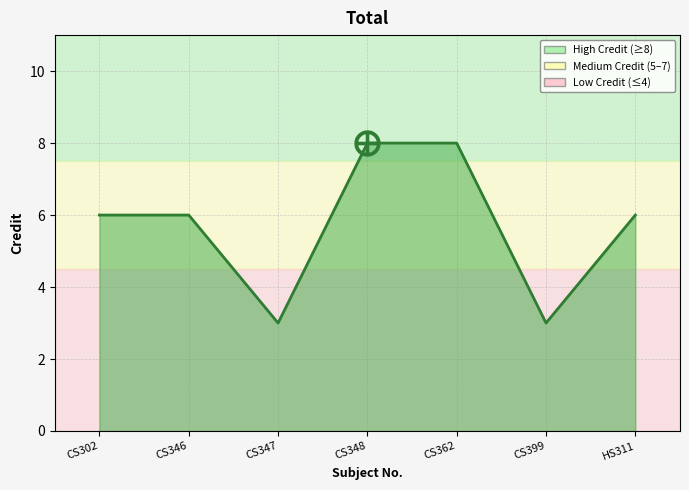

How many lines are shown in the chart?

1